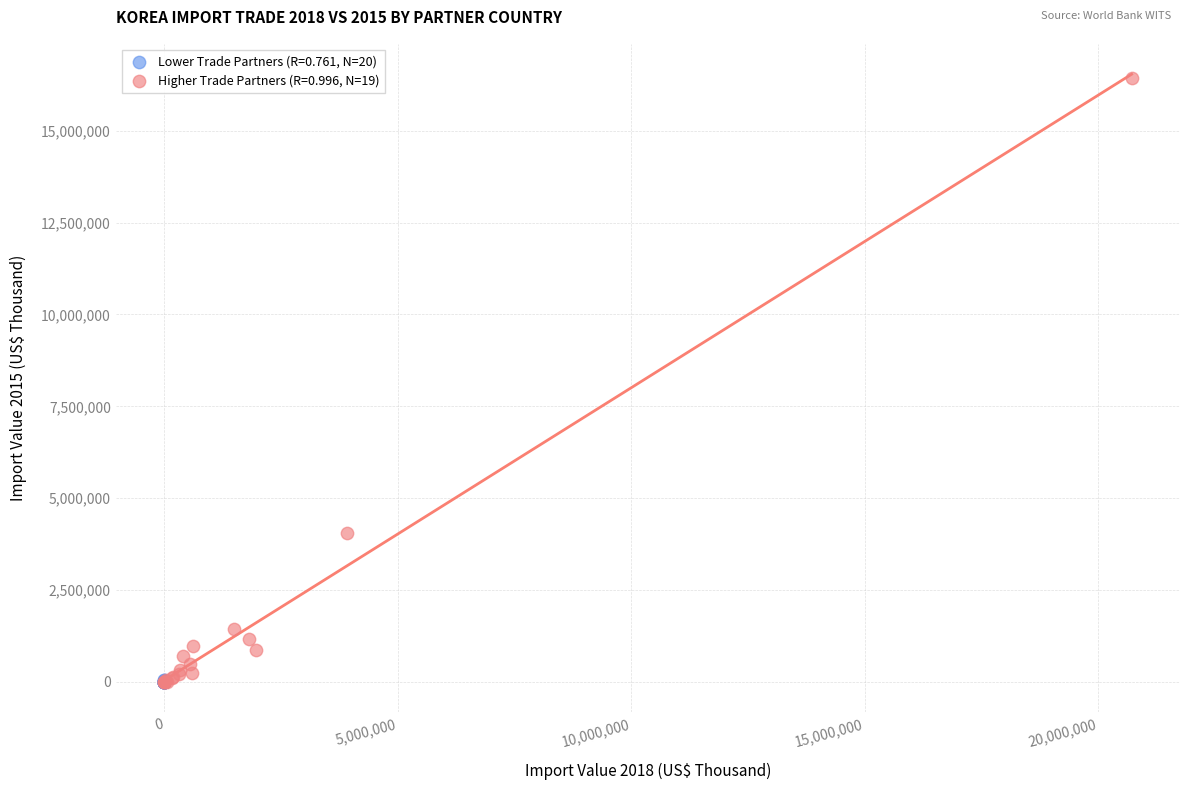

What are all the series names shown in the legend?

Lower Trade Partners (R=0.761, N=20), Higher Trade Partners (R=0.996, N=19)